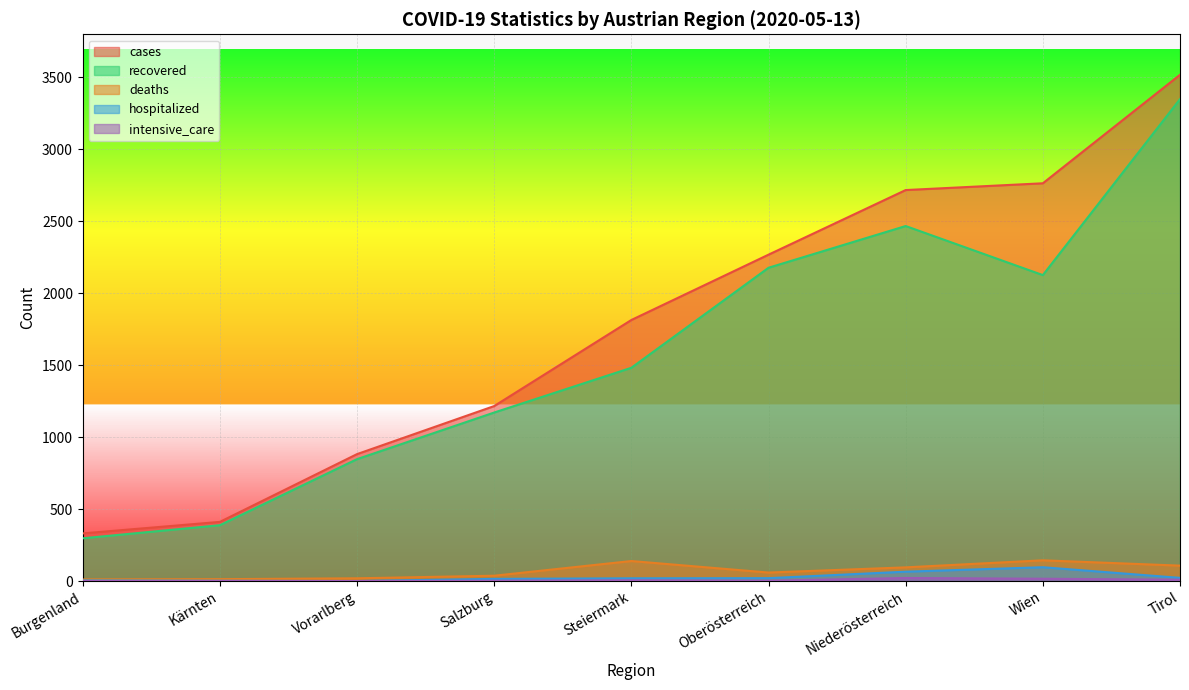

True or false: hospitalized and deaths intersect in this chart.

False